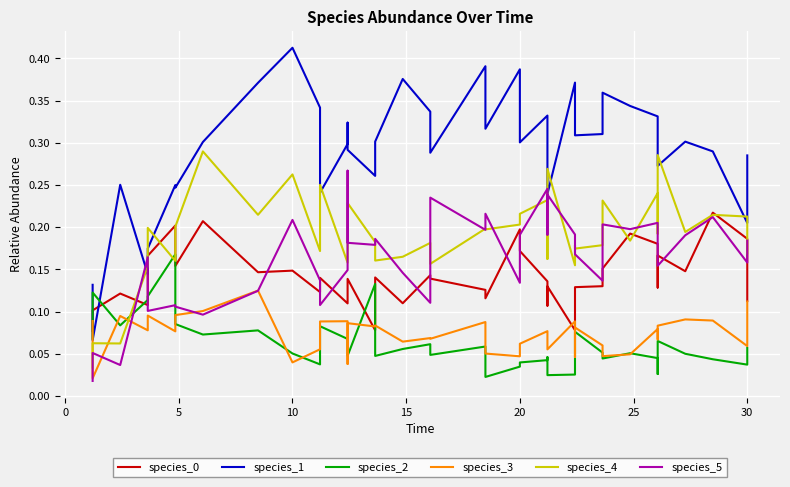

What is the difference between the maximum and minimum values in the species_2 series?

0.1